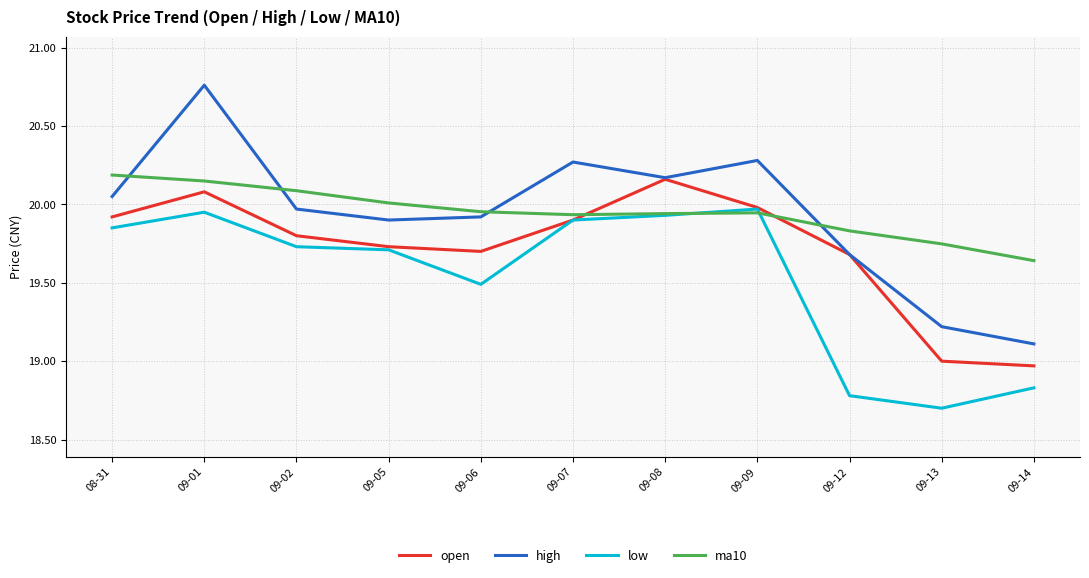

What are all the series names shown in the legend?

open, high, low, ma10